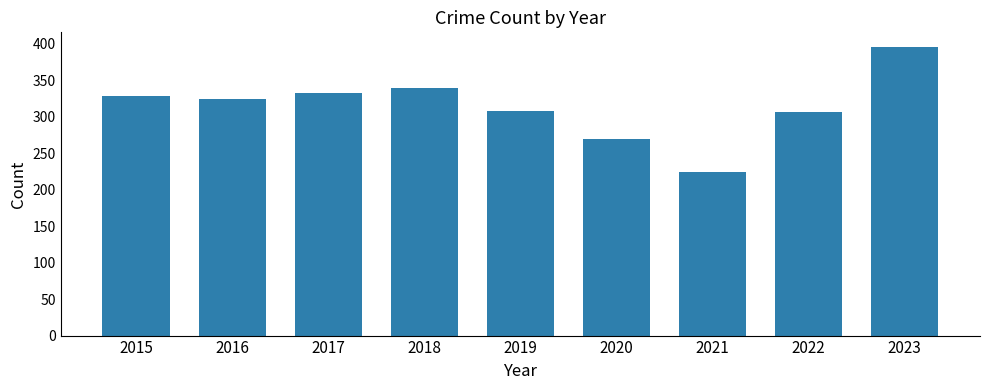

Are the bars grouped side by side (vs. stacked)?

No